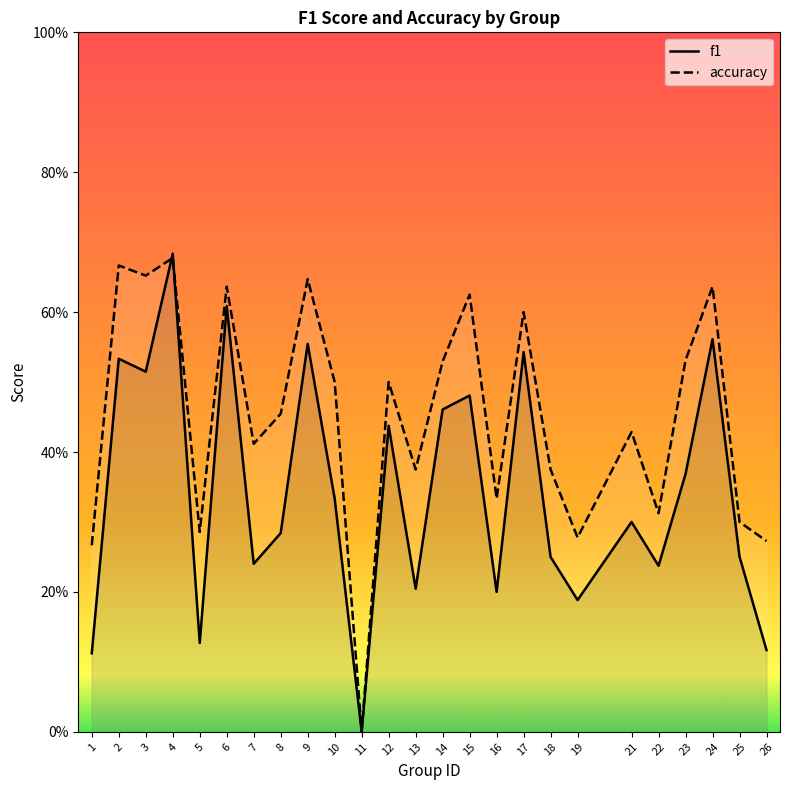

How many distinct data groups are displayed?

2